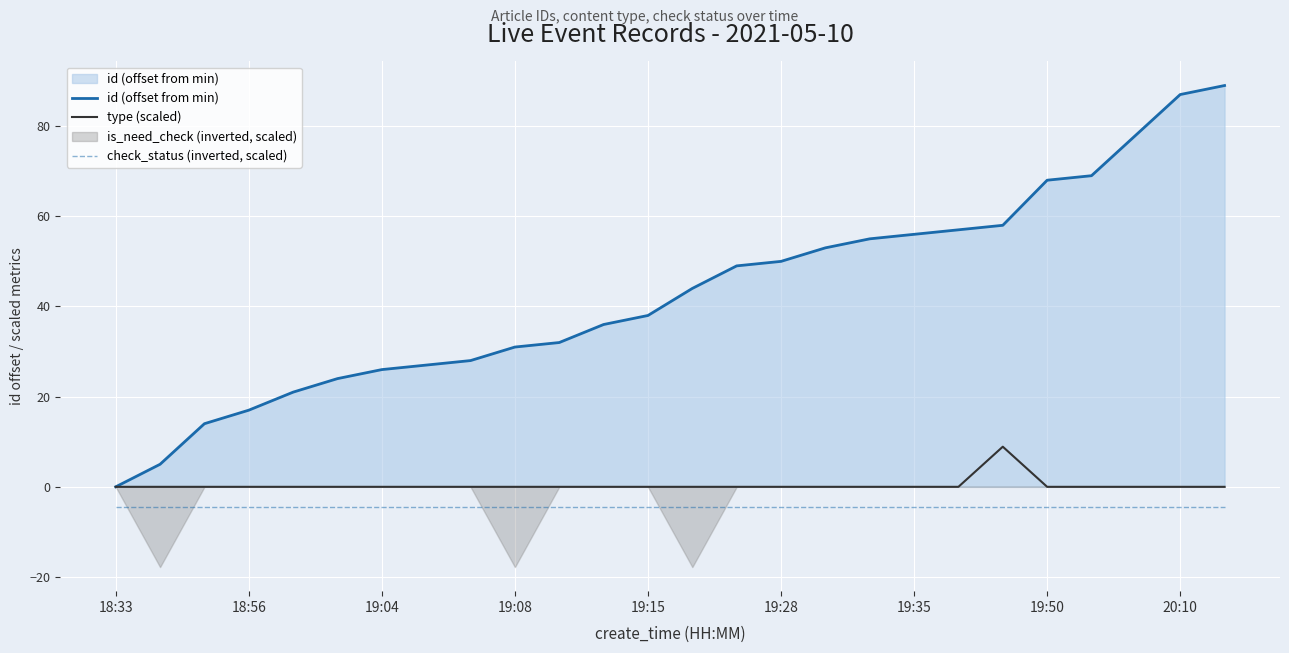

At which category is the sum across all series the highest?

25